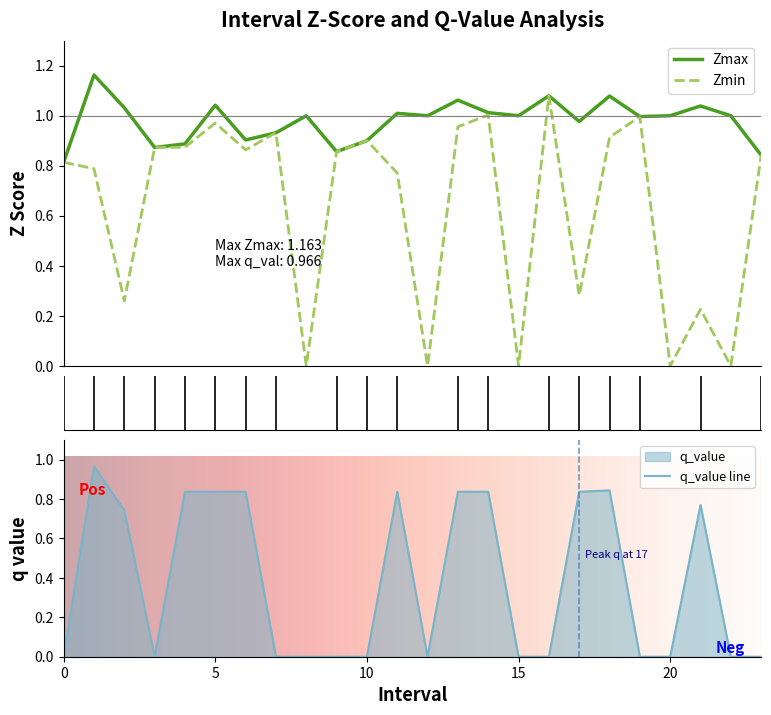

Which series has the largest total across all categories?

Zmax